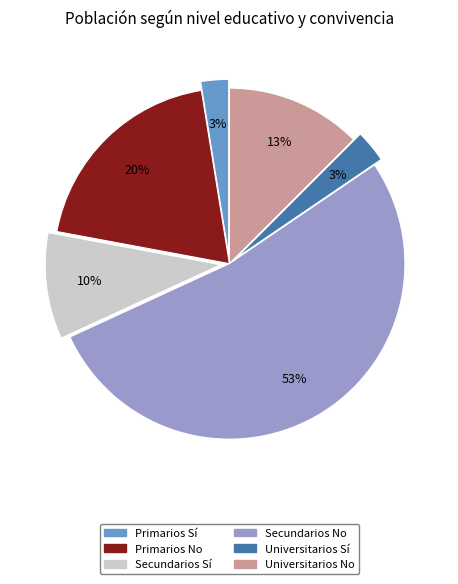

To the nearest percent, what is the average slice percentage?

17%